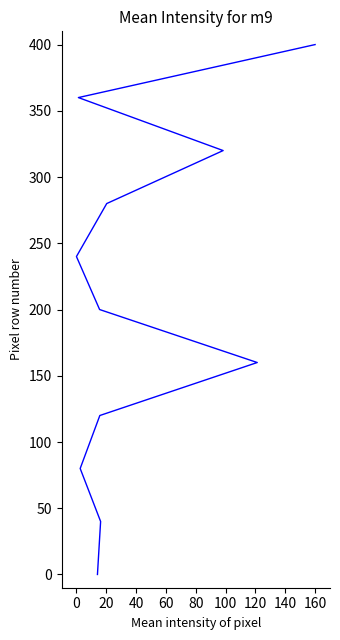

What is the difference between the second highest and second lowest values?

320